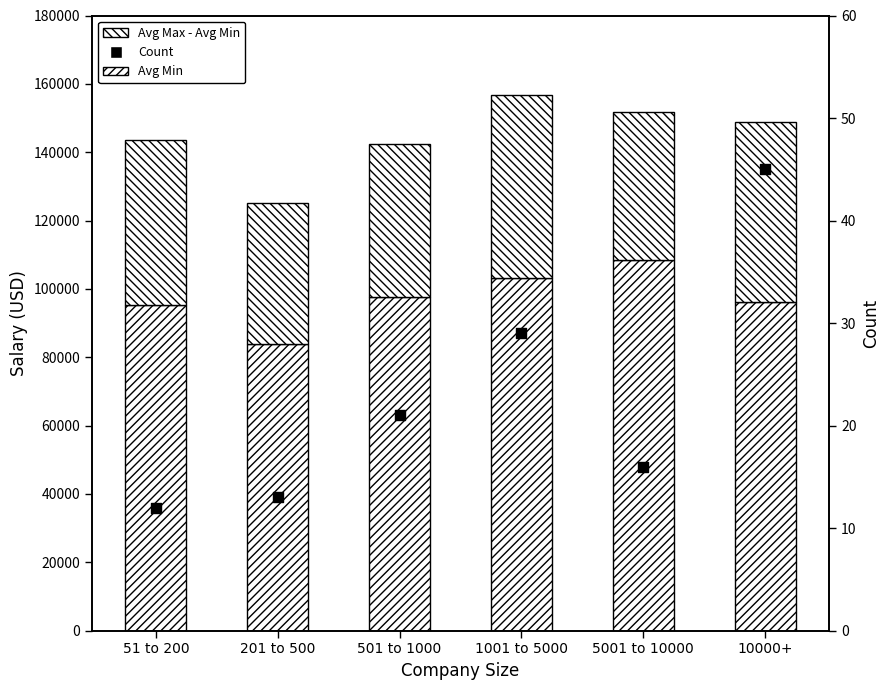

At which category is the sum across all series the highest?

1001 to 5000